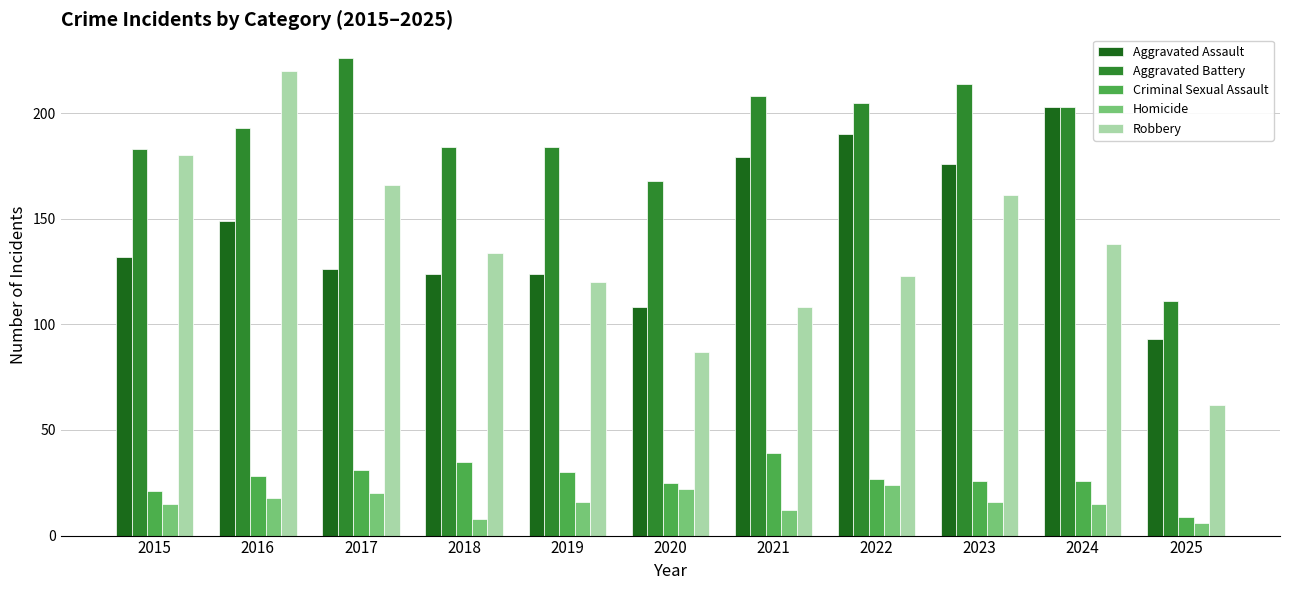

Which series has the largest range (max minus min)?

Robbery